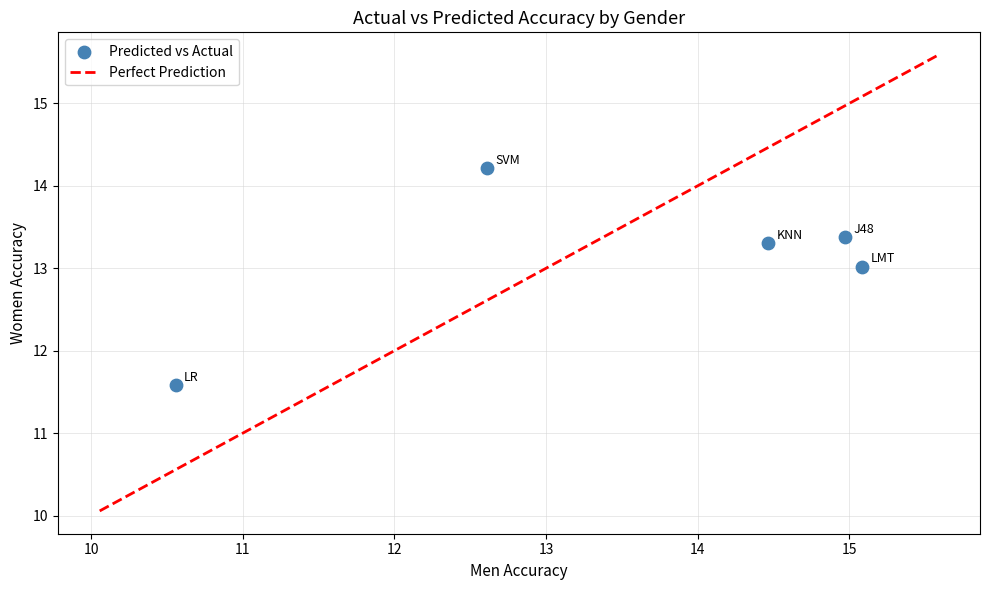

What Y value in the scatter plot is closest to 12?

11.6